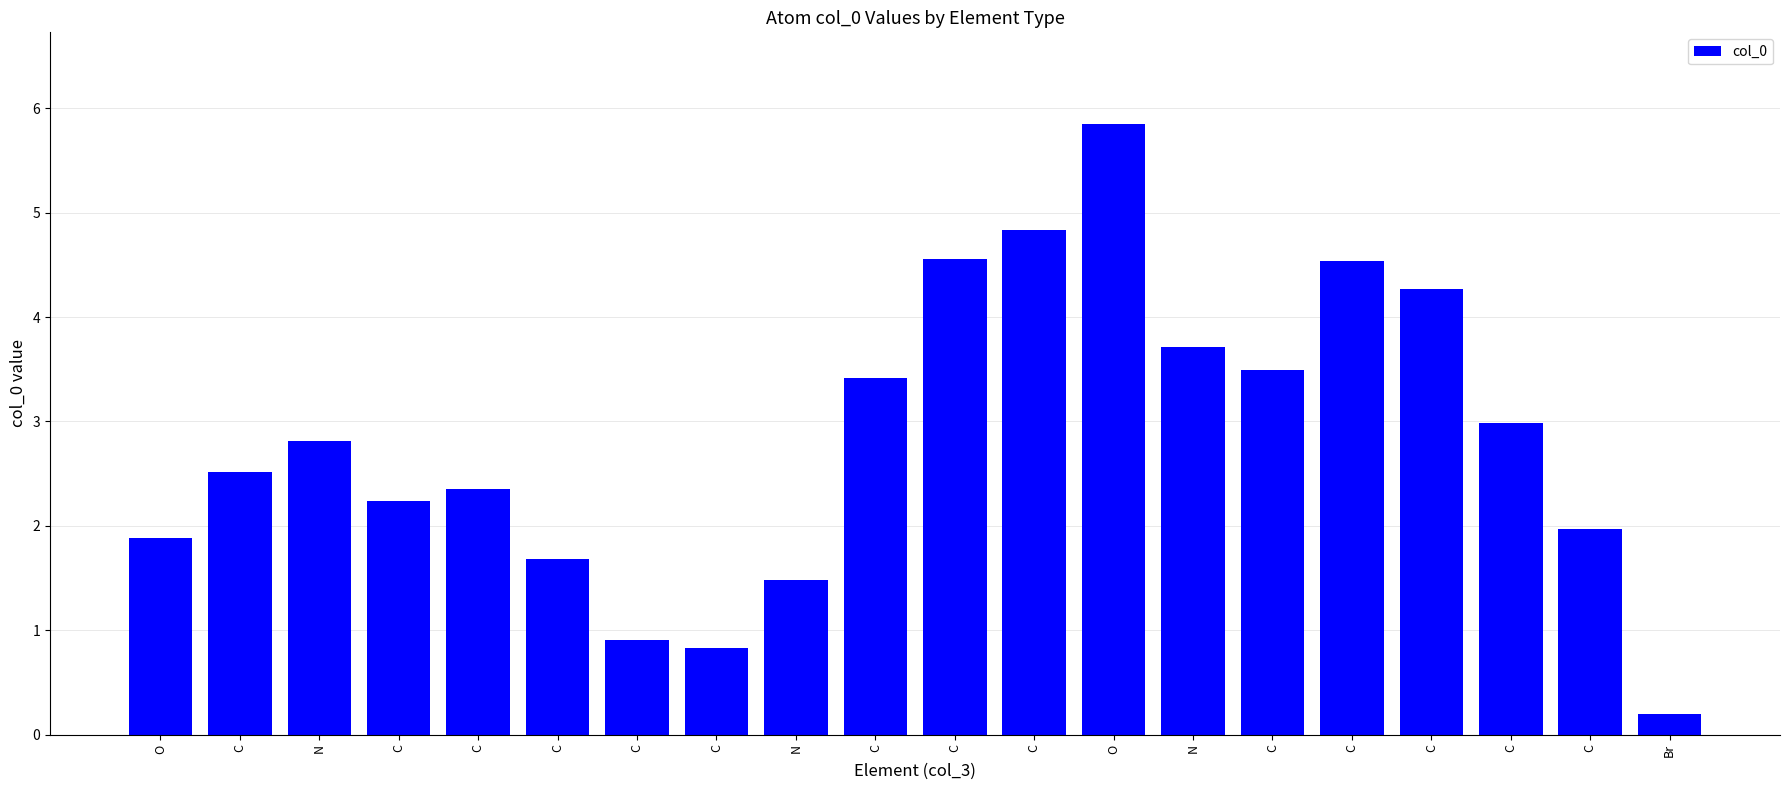

The value at N is 1.2. True or false?

False